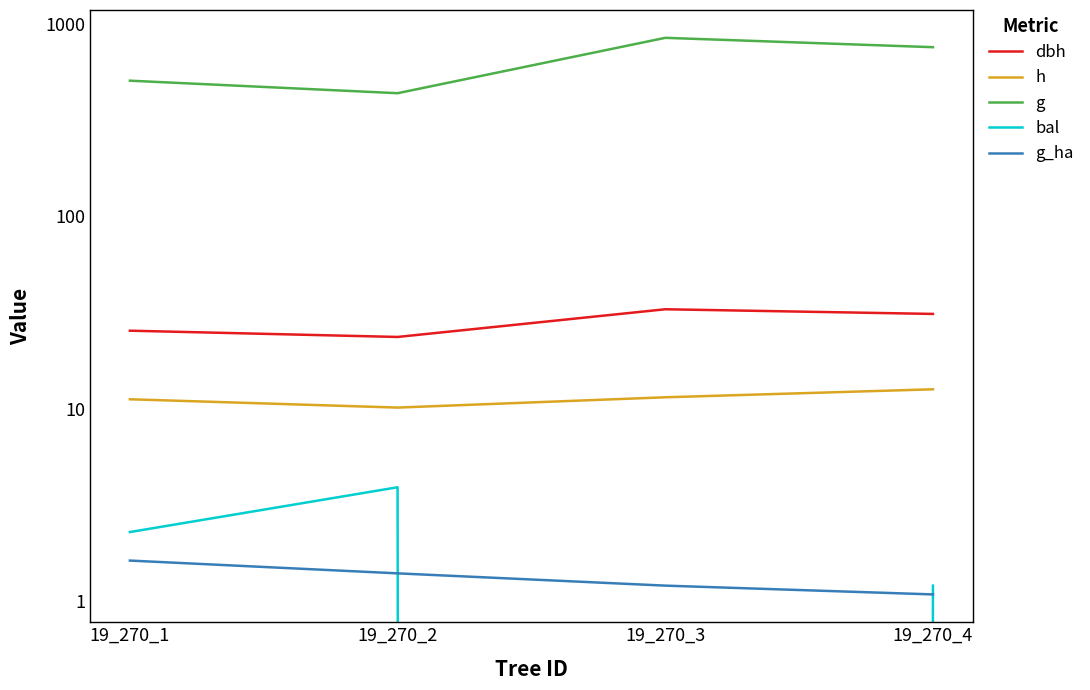

What is the value of the dbh point at the 4th from the left?

31.1